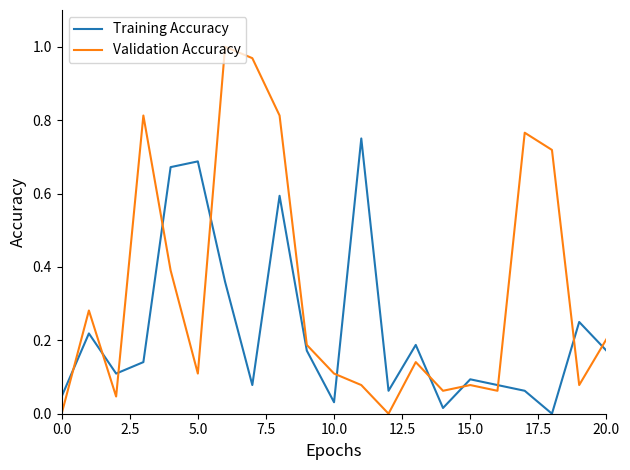

Which series has the widest spread of values?

Validation Accuracy